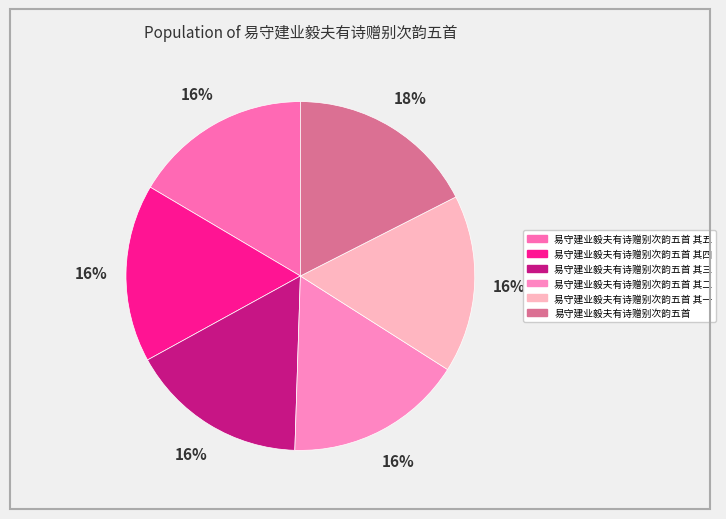

How many slices are in this pie chart?

6